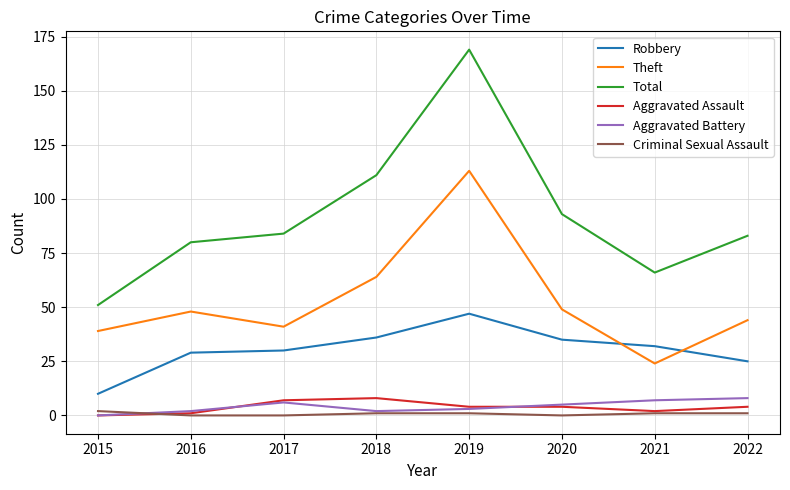

The value of Aggravated Assault at 2018 is 8. True or false?

True